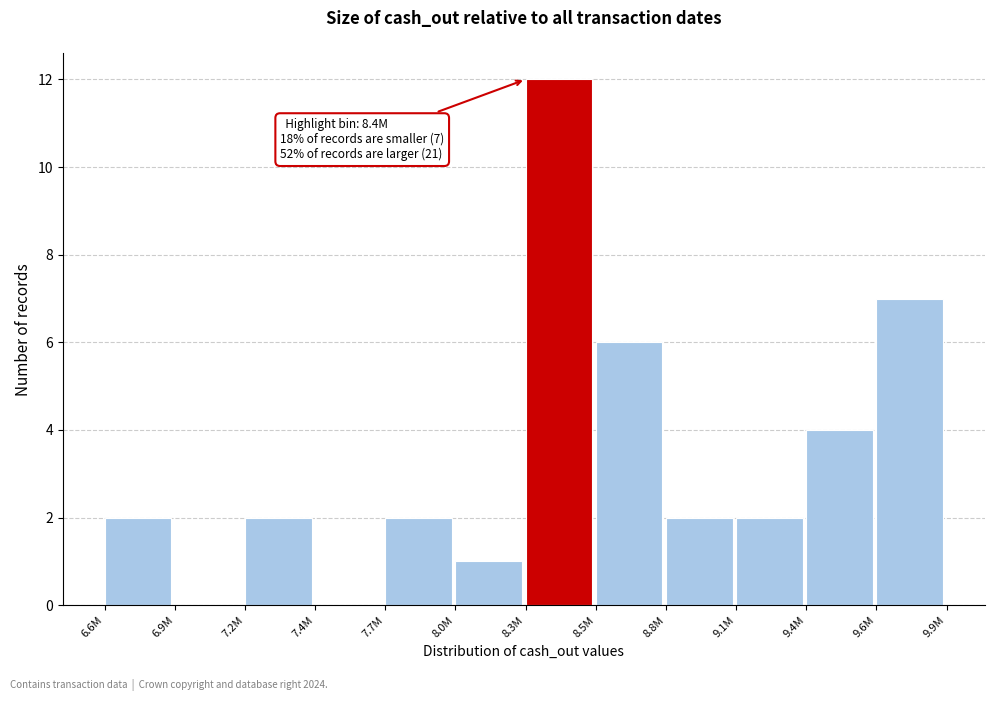

Reading right to left, transcribe all the data shown in this chart.

9.6M=7	9.4M=4	9.1M=2	8.8M=2	8.5M=6	8.3M=12	8.0M=1	7.7M=2	7.4M=0	7.2M=2	6.9M=0	6.6M=2